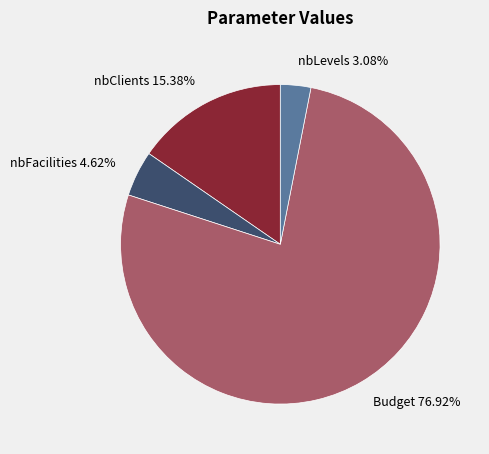

To the nearest percent, what is the difference between the nbLevels and Budget slice percentages?

74%